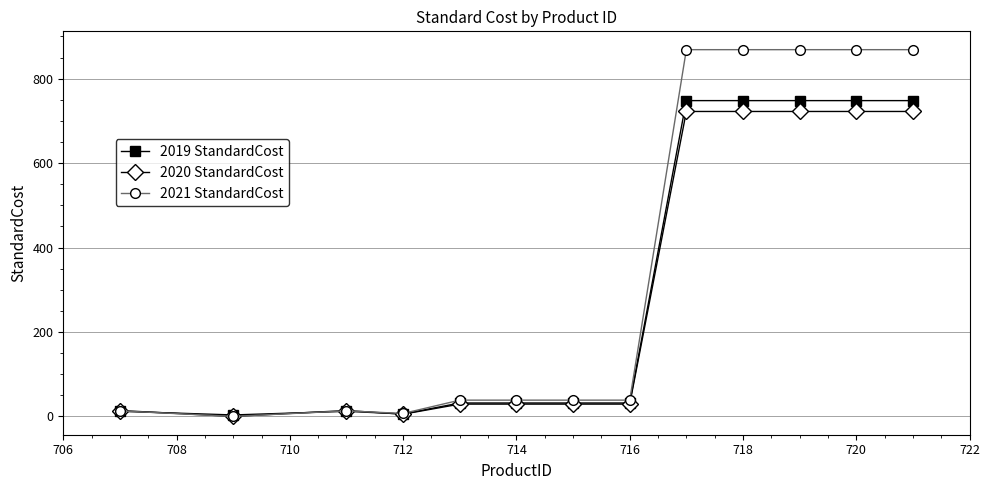

How many lines are shown in the chart?

3